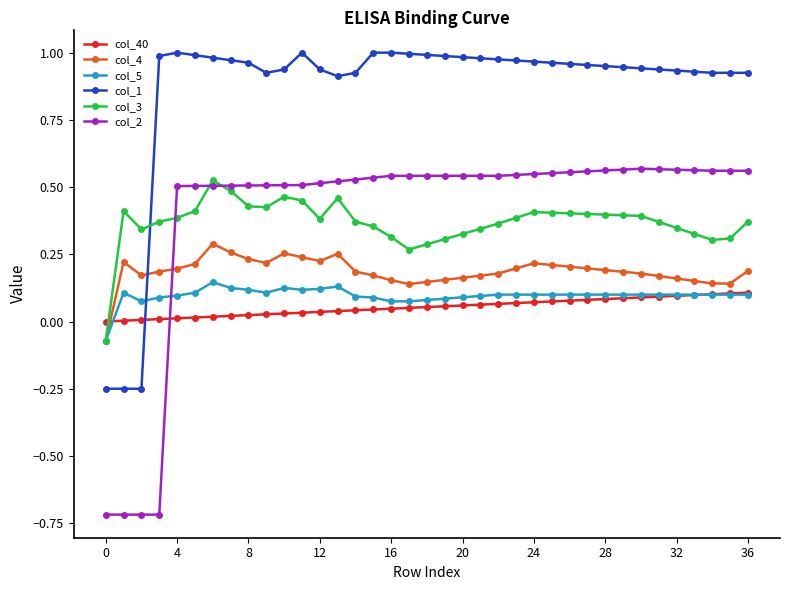

What is the minimum value shown in the chart?

-0.7